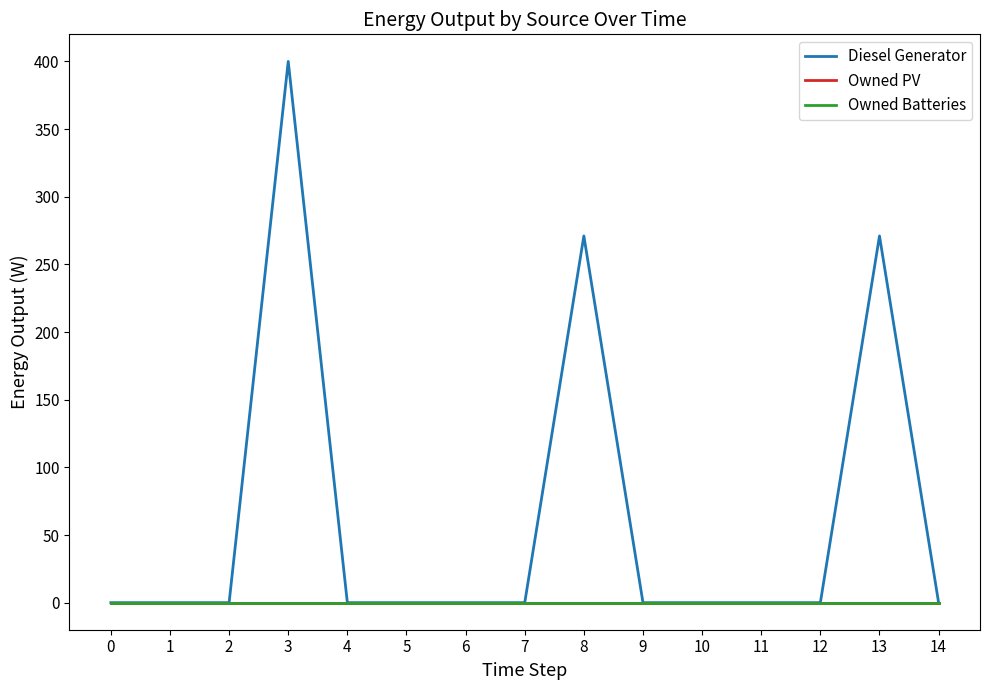

True or false: Owned PV has more than 1 points higher than both neighbors.

False